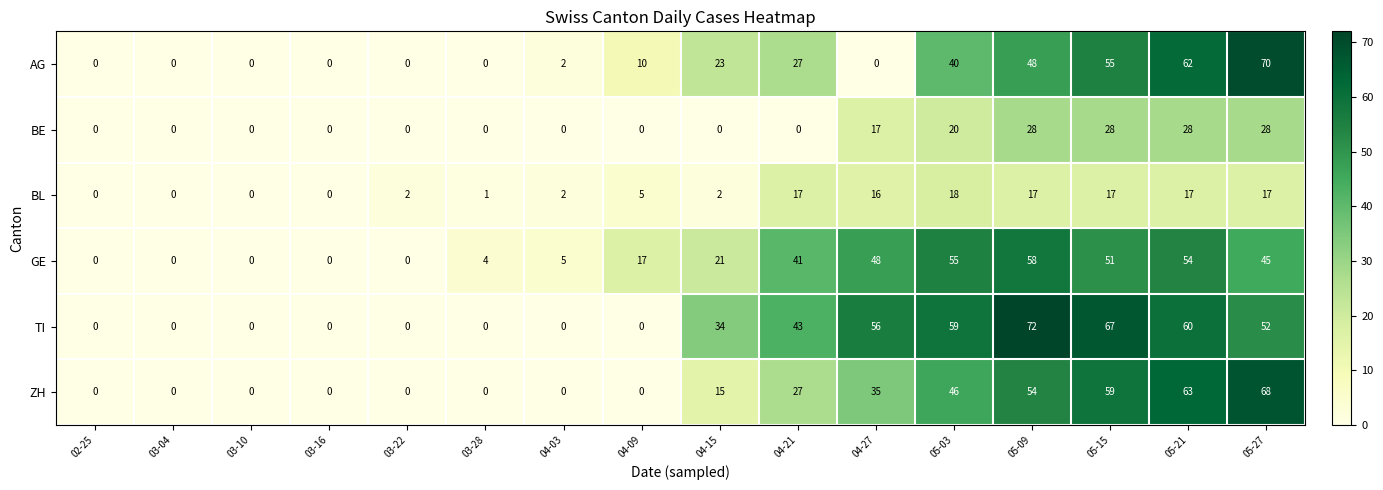

What is the approximate value of GE at 05-27?

45